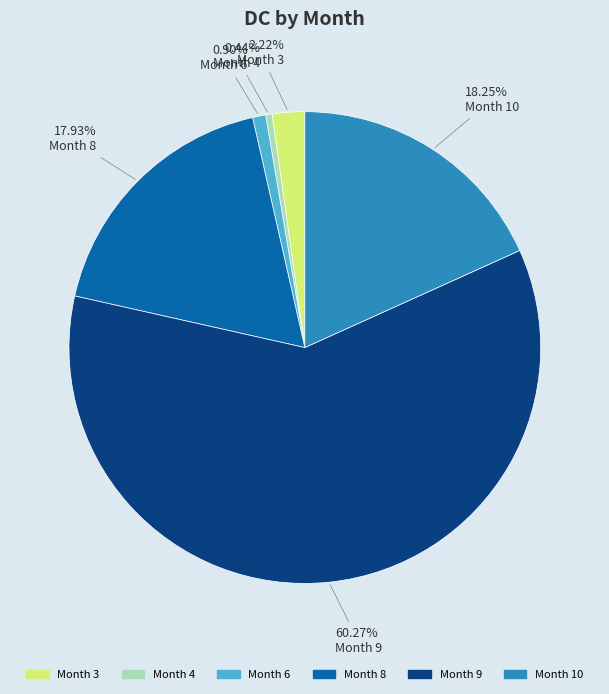

Count the number of slices in the pie.

6